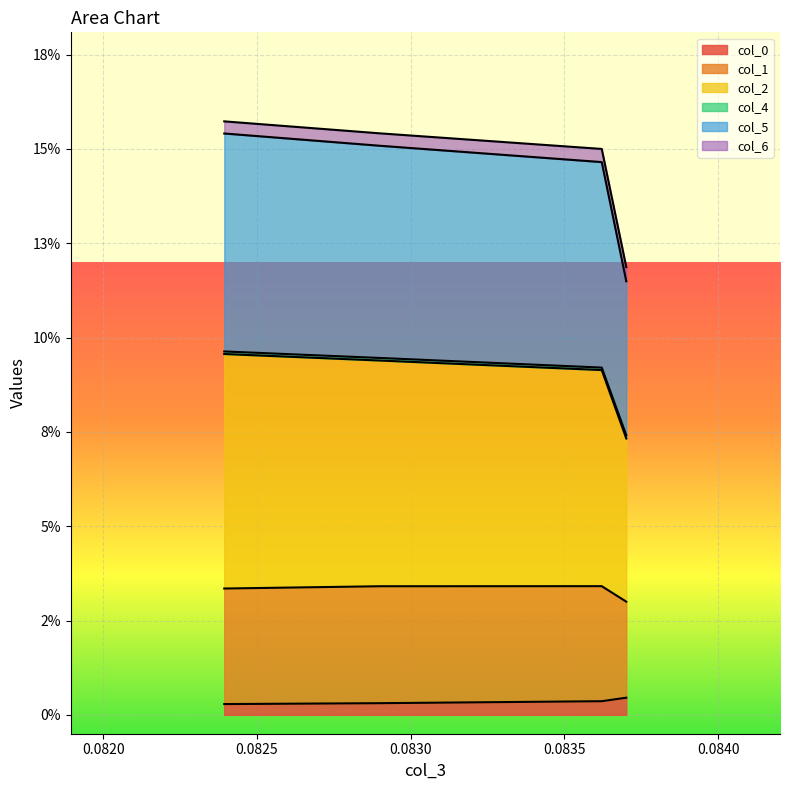

Does the chart display data point markers on the line(s)?

No